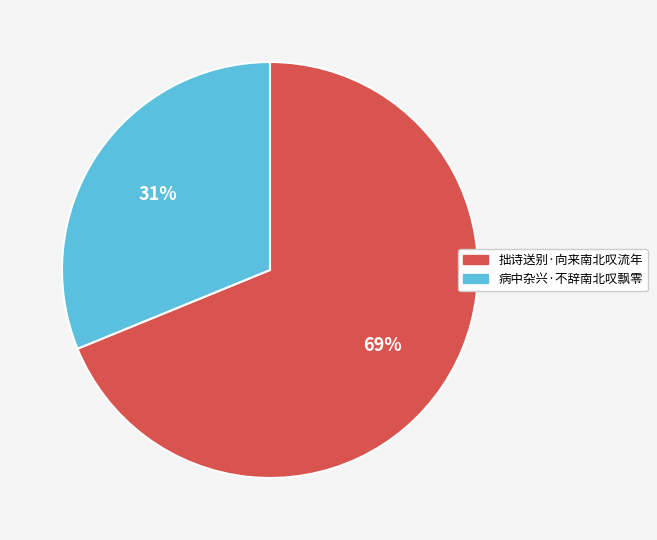

To the nearest percent, what is the average slice percentage?

50%